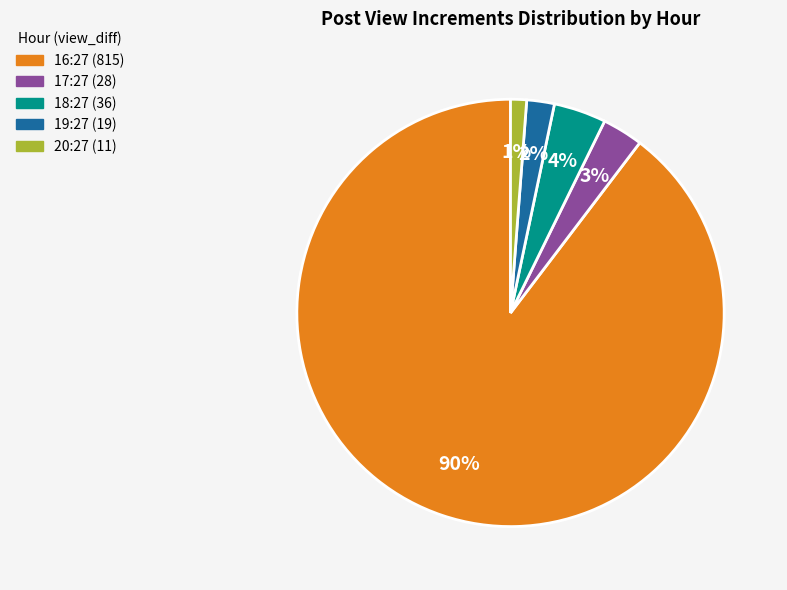

Does any single category account for the majority?

Yes